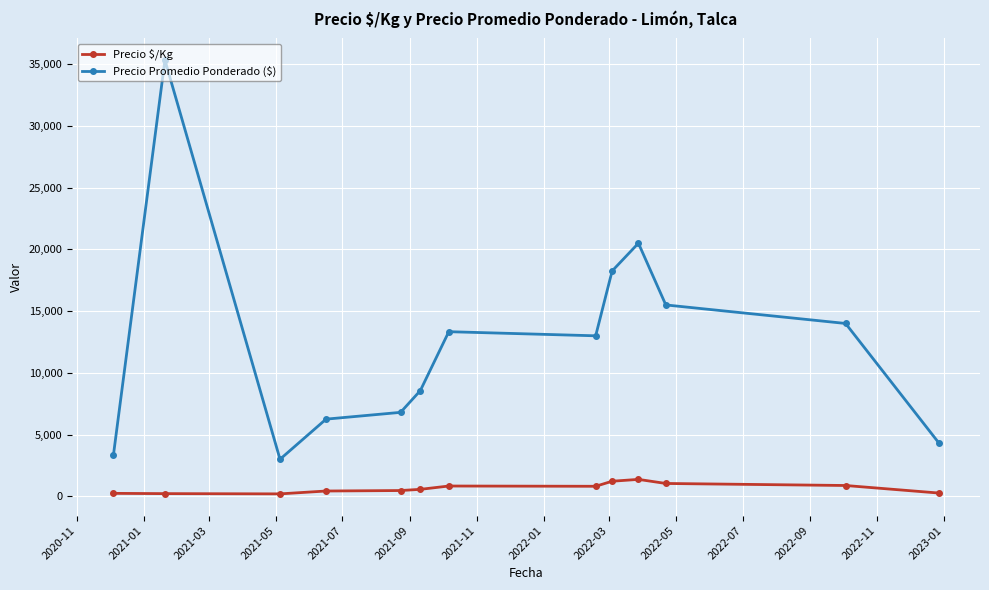

What is the difference between the maximum and minimum values in the Precio $/Kg series?

1174.0